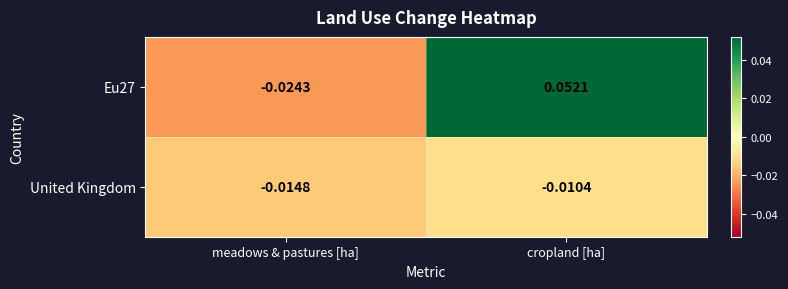

Which category has the highest value in the Eu27 series?

cropland [ha]